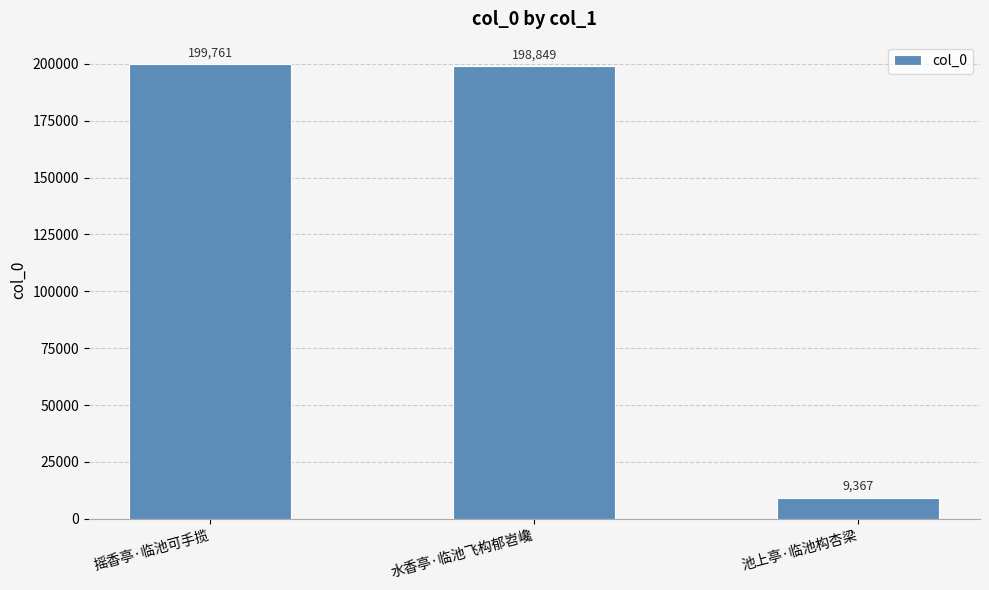

Reading left to right, extract all data points from this chart.

199761	198849	9367